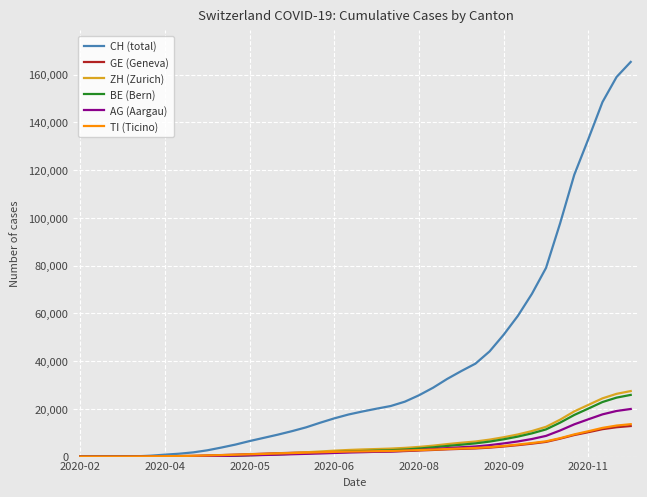

Which series has the widest spread of values?

CH (total)